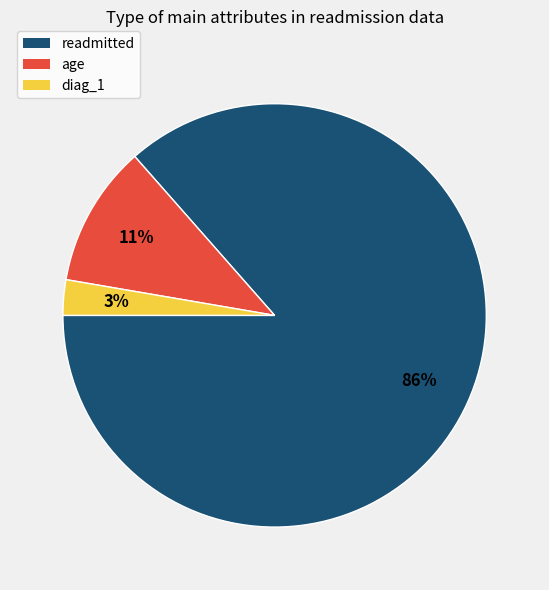

What percentage is the readmitted slice, to the nearest percent?

86%